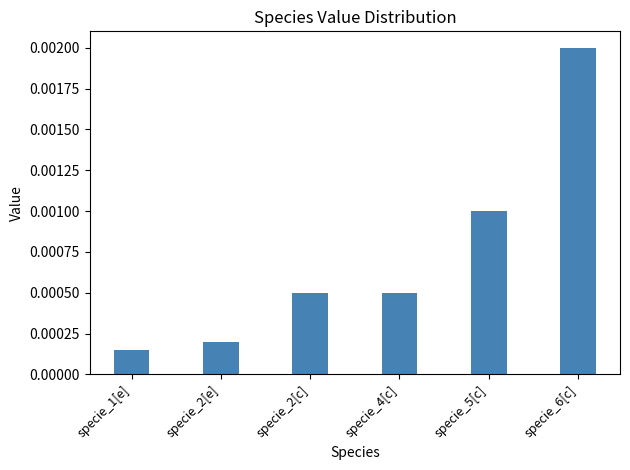

What position from the right is specie_2[e]?

5